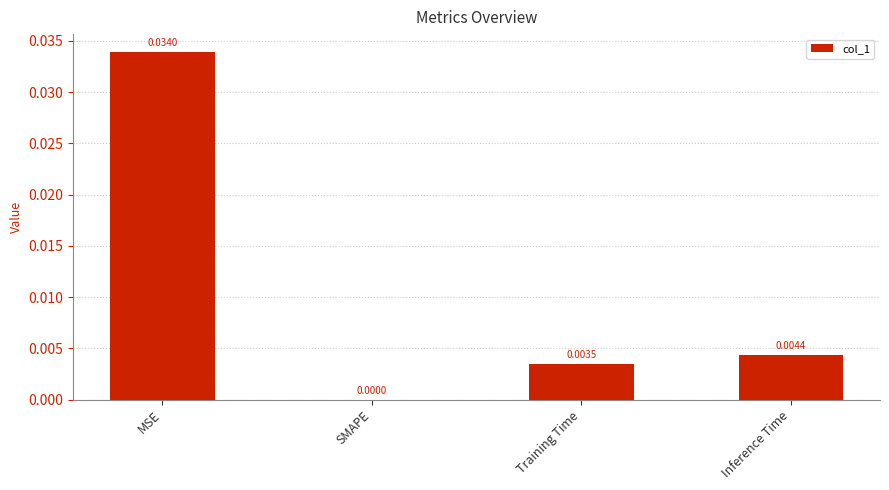

Which has a higher value, Training Time or Inference Time?

Inference Time